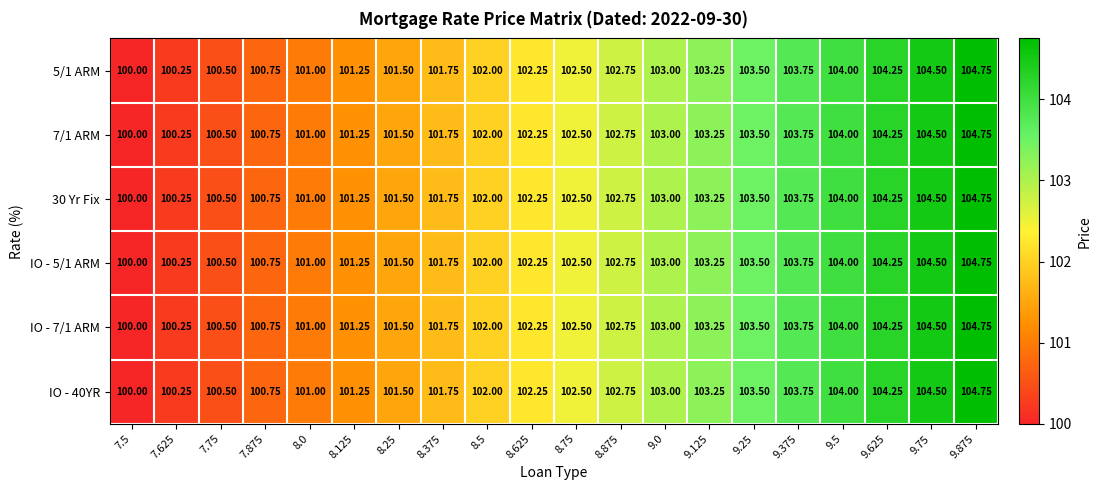

Which label corresponds to the largest value in the chart?

9.875